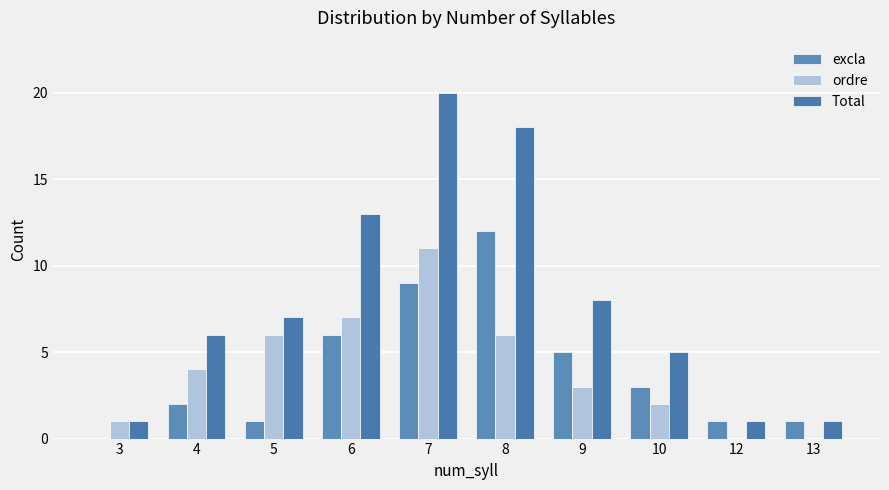

True or false: excla has a value of 17 at 8.

False